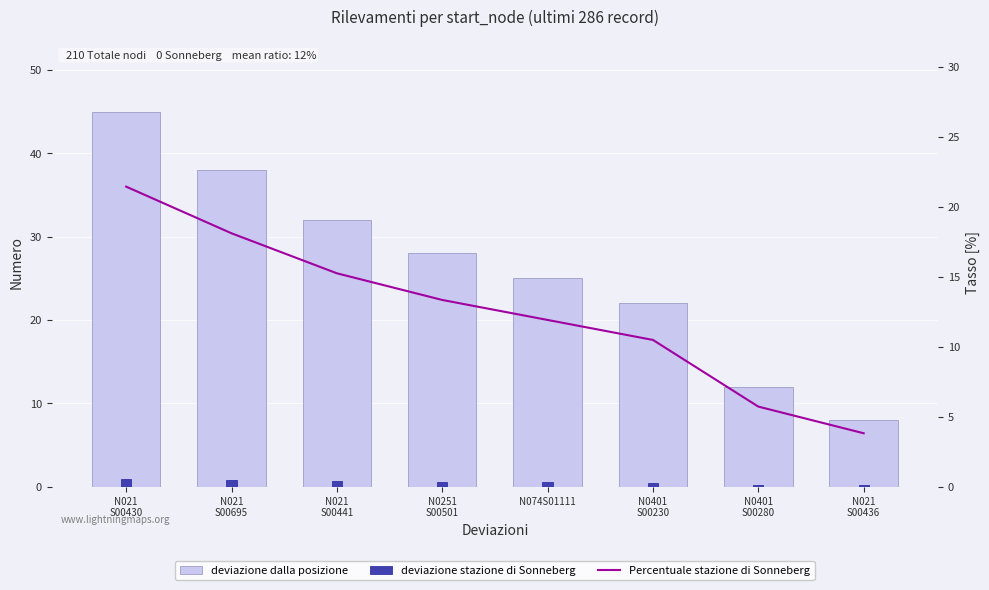

What is the lowest value of the deviazione dalla posizione series?

8.0